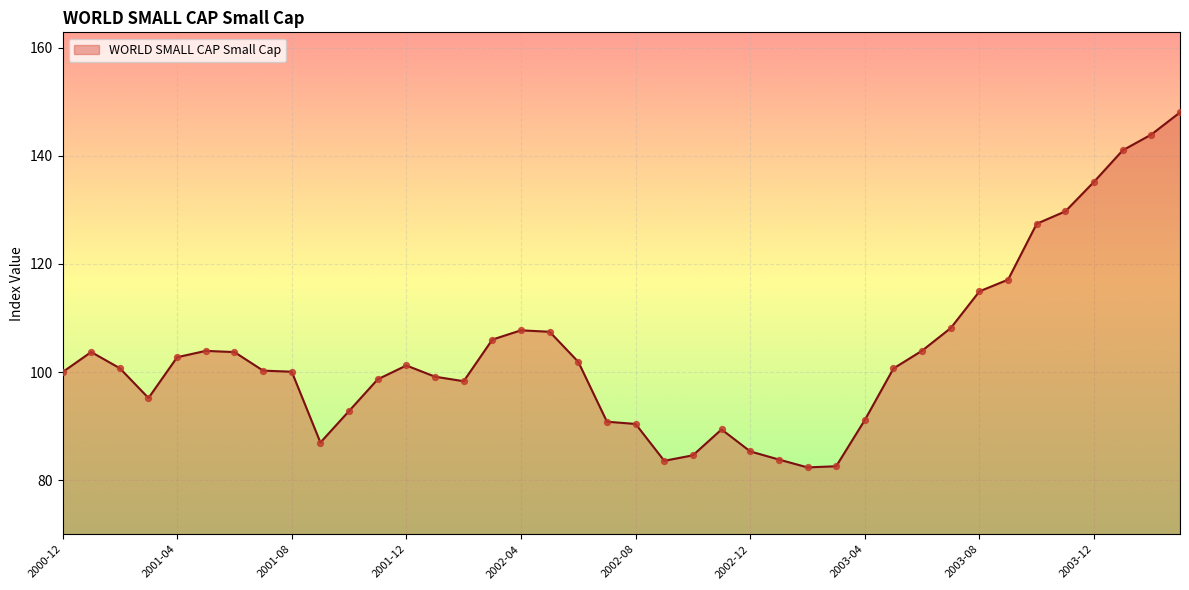

What is the maximum value shown in the chart?

148.0